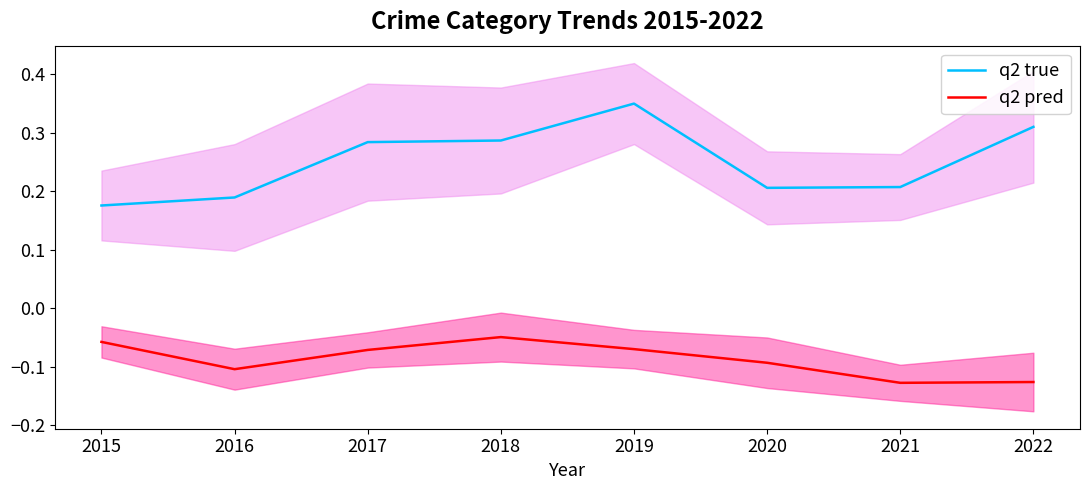

Is this an area chart (filled region under the line)?

No